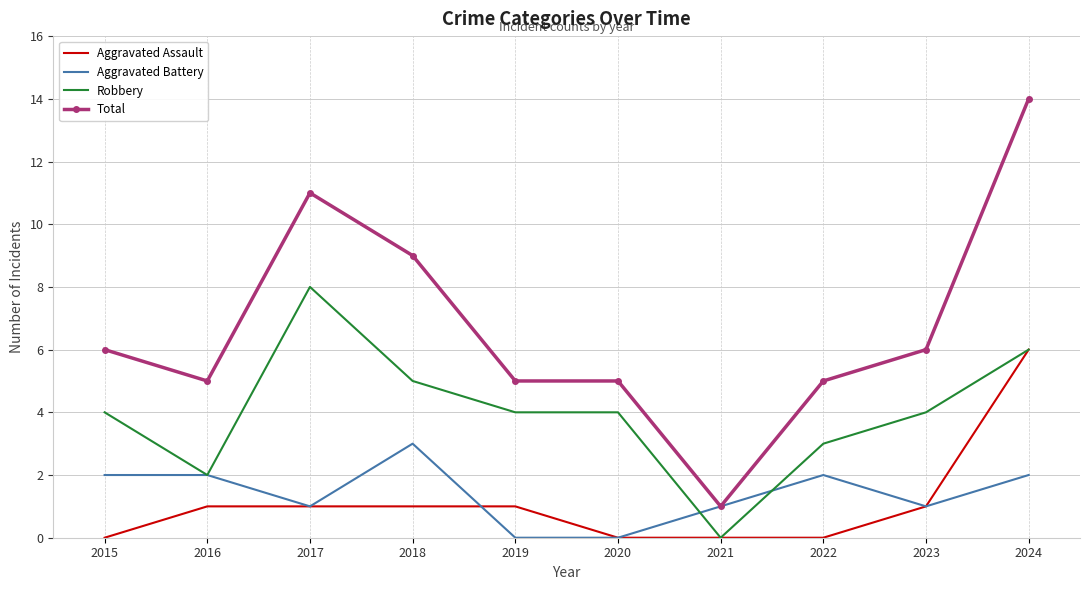

Which series ends up on top after the final intersection of Aggravated Assault and Aggravated Battery?

Aggravated Assault